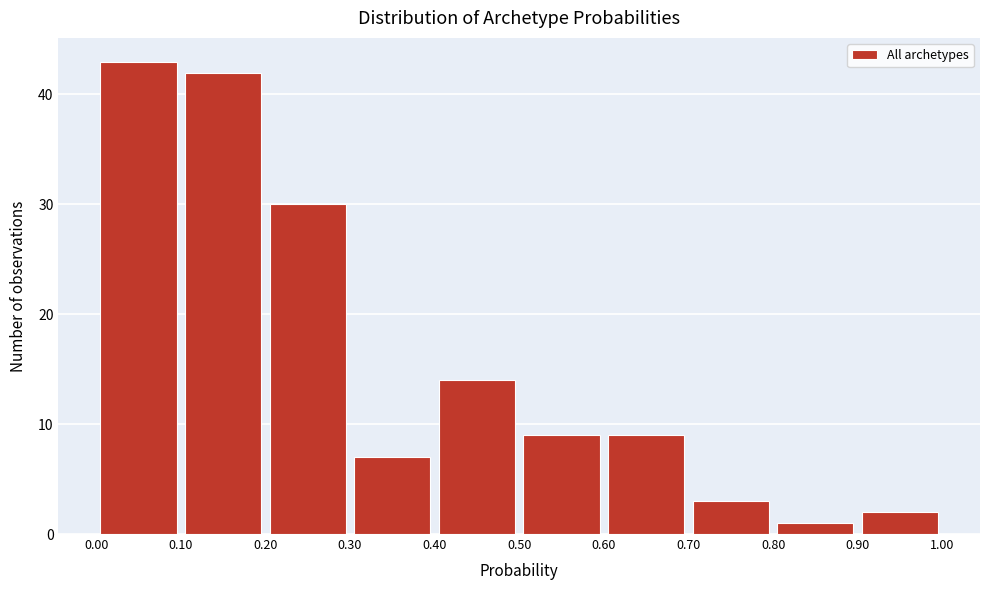

What is the height of the bar covering 0.60 to 0.70 on the x-axis? The values are not printed on the chart, so give them approximately, as read against the axis.

9